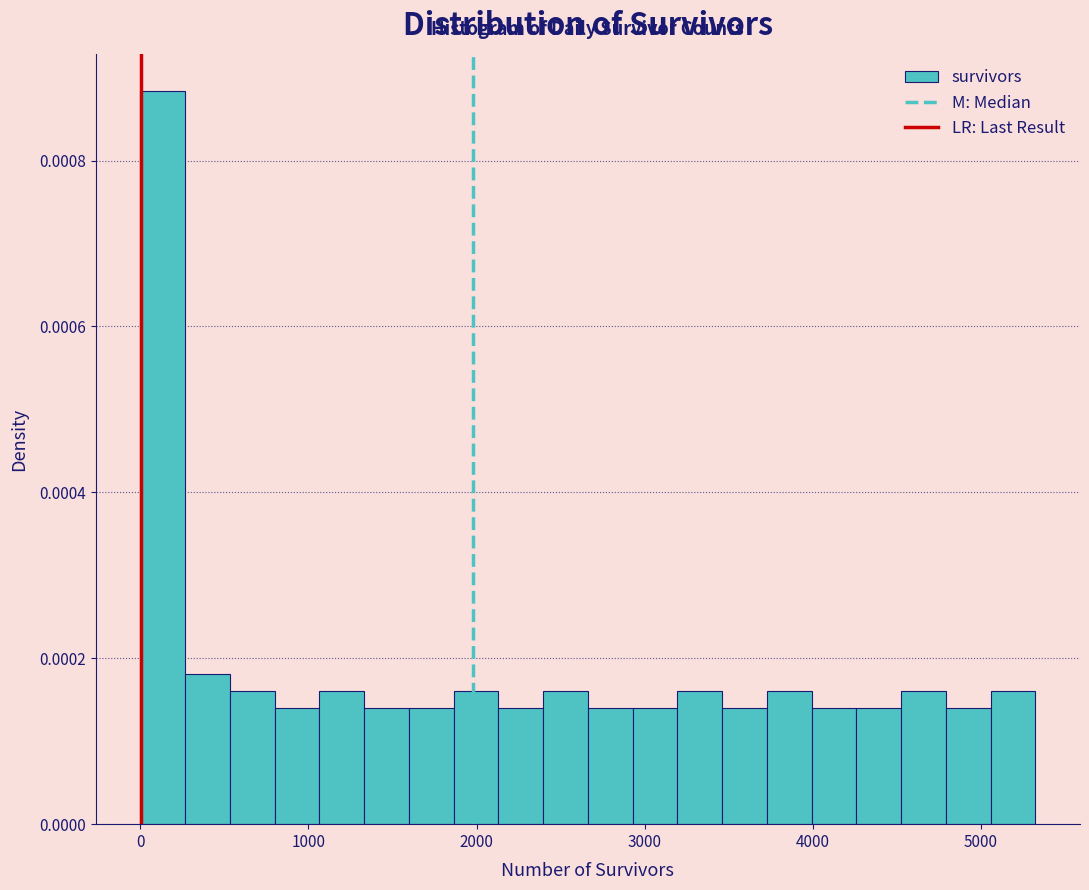

Around what value on the x-axis is the tallest bar? Give the approximate position of its centre, as read against the axis.

100